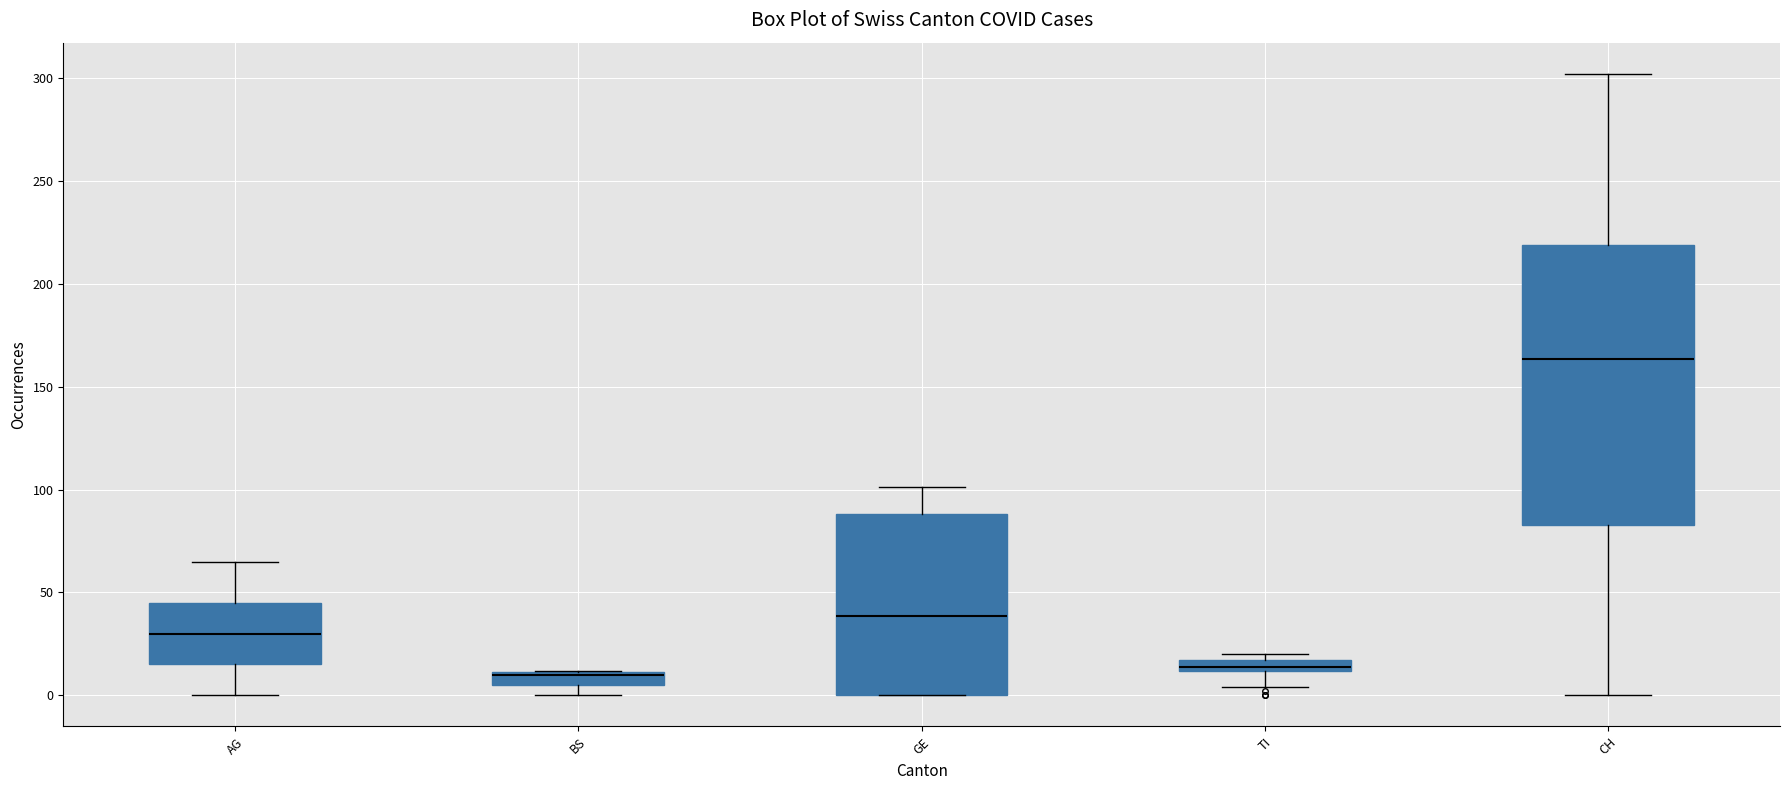

Comparing the boxes themselves (not the whiskers), which one is the tallest?

CH